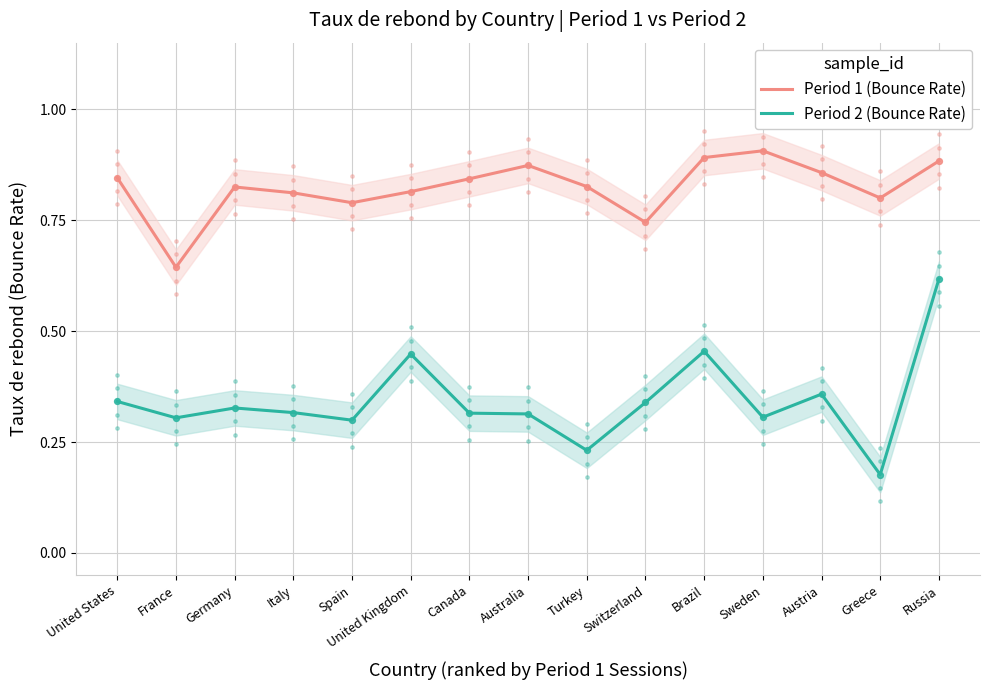

Which series has the largest total across all categories?

Period 1 (Bounce Rate)